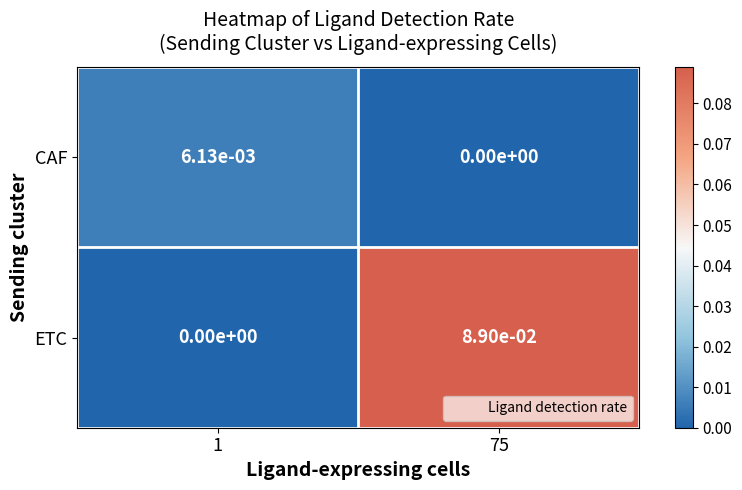

Which series has the largest range (max minus min)?

ETC